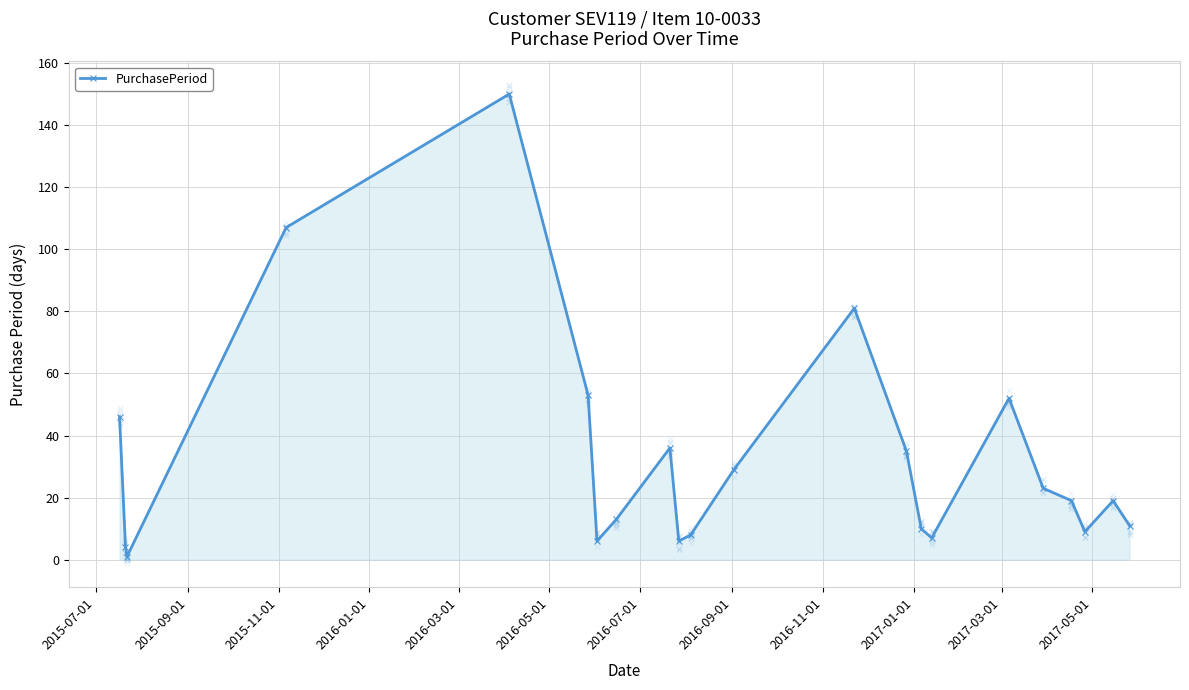

True or false: PurchasePeriod has more than 1 points higher than both neighbors.

True